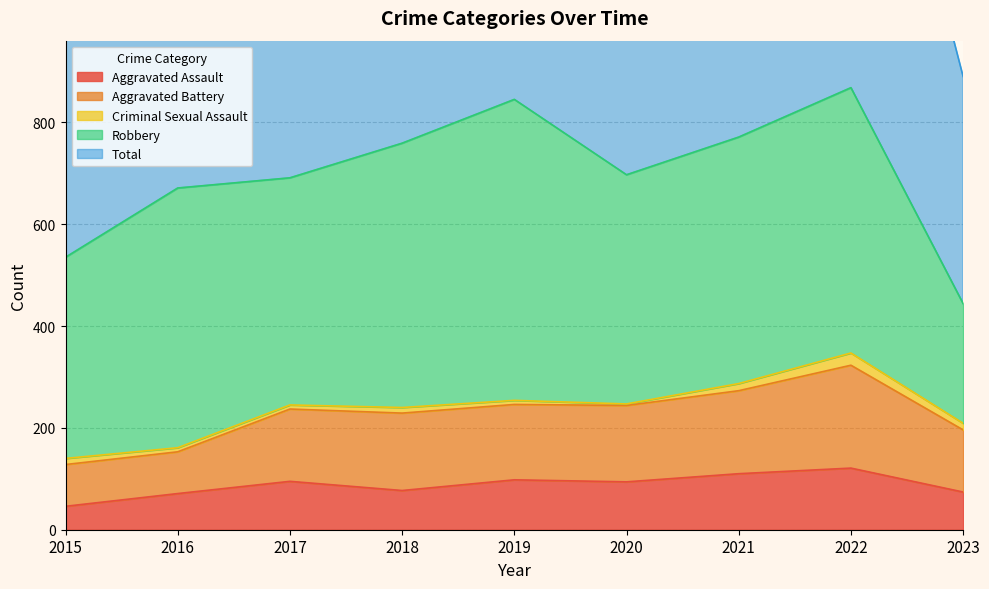

The Aggravated Assault series shows 57 at 2022. True or false?

False